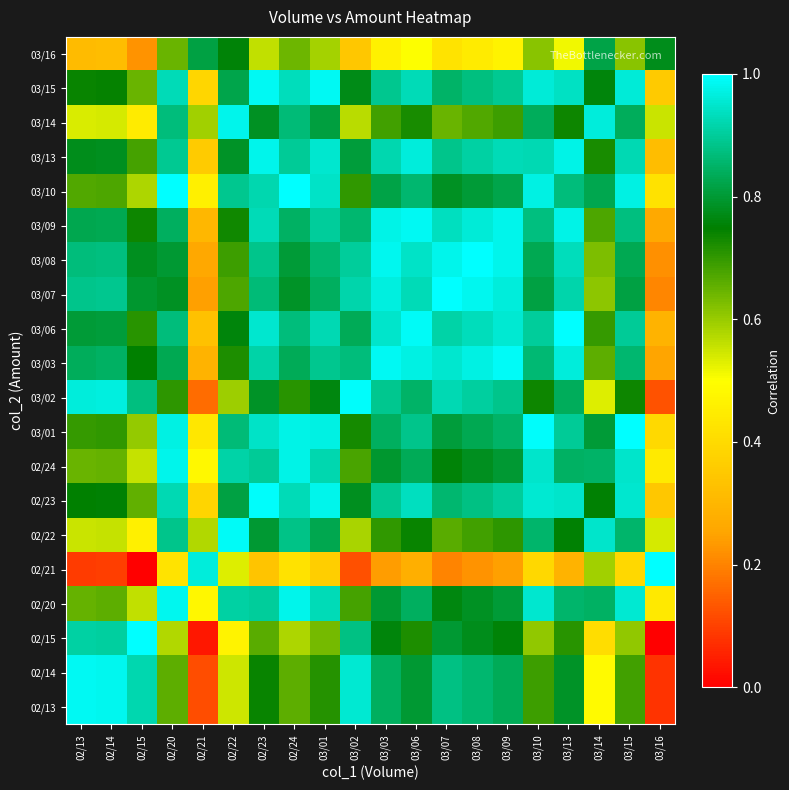

How many distinct data groups are displayed?

20